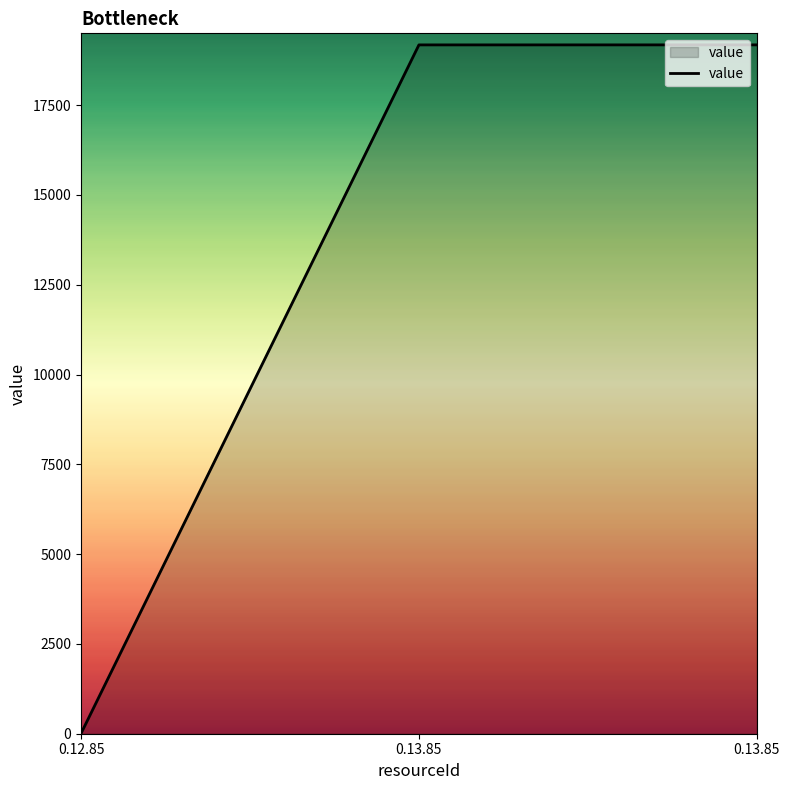

Count the number of values greater than 19178.

2